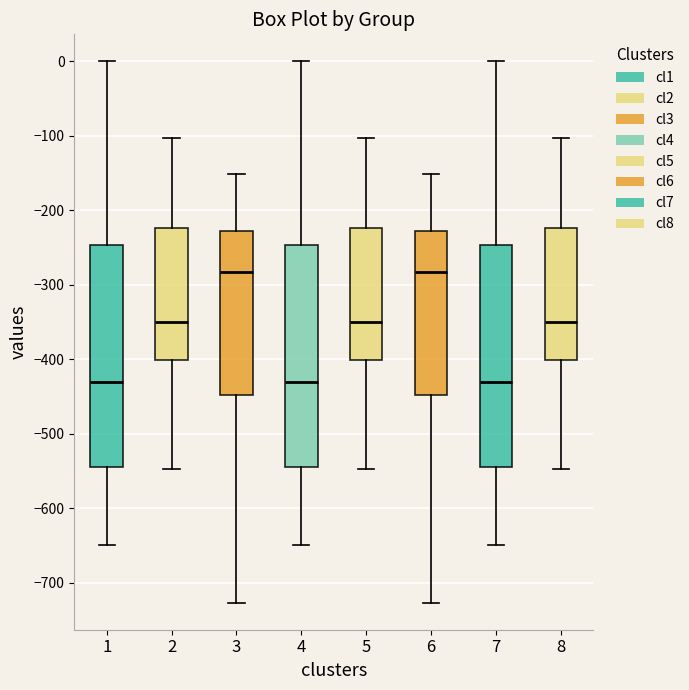

Reading left to right, transcribe this box plot: for each box, give where its median line is, the range the box spans, and where its two whiskers end, as read against the y-axis. The values are not printed on the chart, so give them approximately, as read against the axis.

1: median -430, box -540 to -250, whiskers -650 to 0
2: median -350, box -400 to -220, whiskers -550 to -100
3: median -280, box -450 to -230, whiskers -730 to -150
4: median -430, box -540 to -250, whiskers -650 to 0
5: median -350, box -400 to -220, whiskers -550 to -100
6: median -280, box -450 to -230, whiskers -730 to -150
7: median -430, box -540 to -250, whiskers -650 to 0
8: median -350, box -400 to -220, whiskers -550 to -100